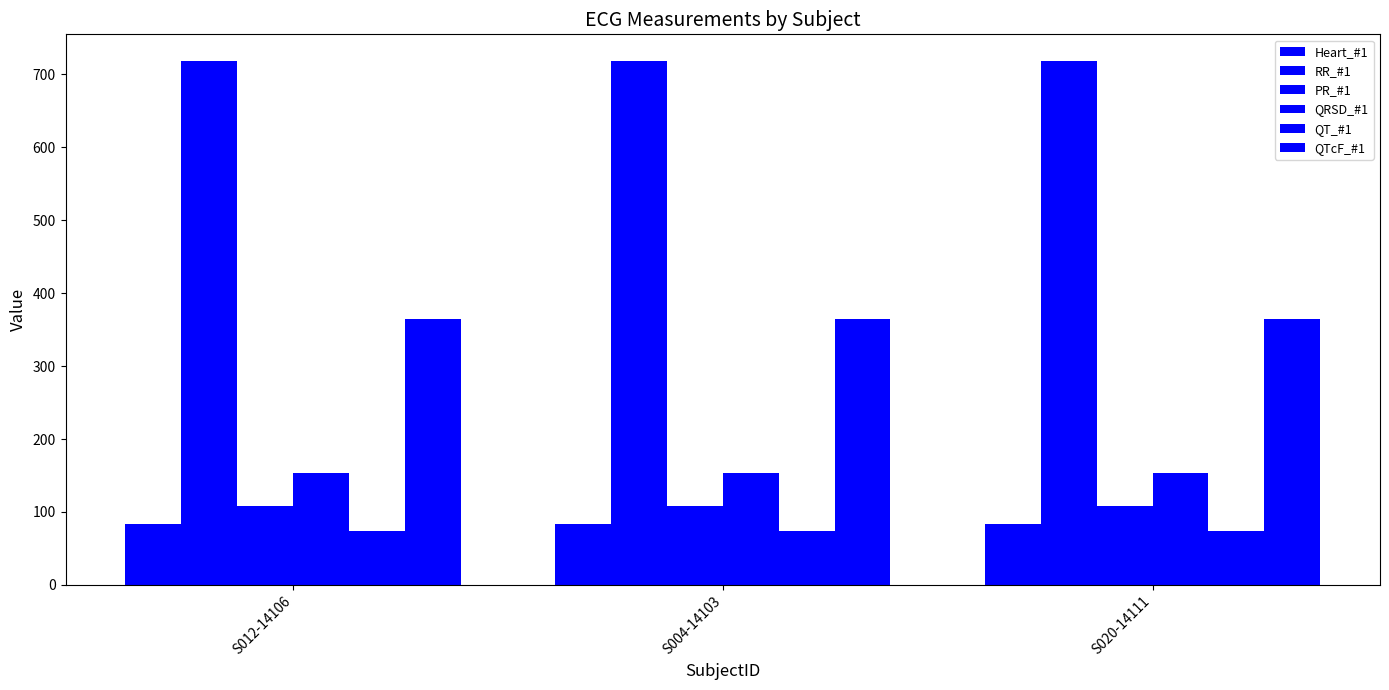

How many bars are there in each group?

6